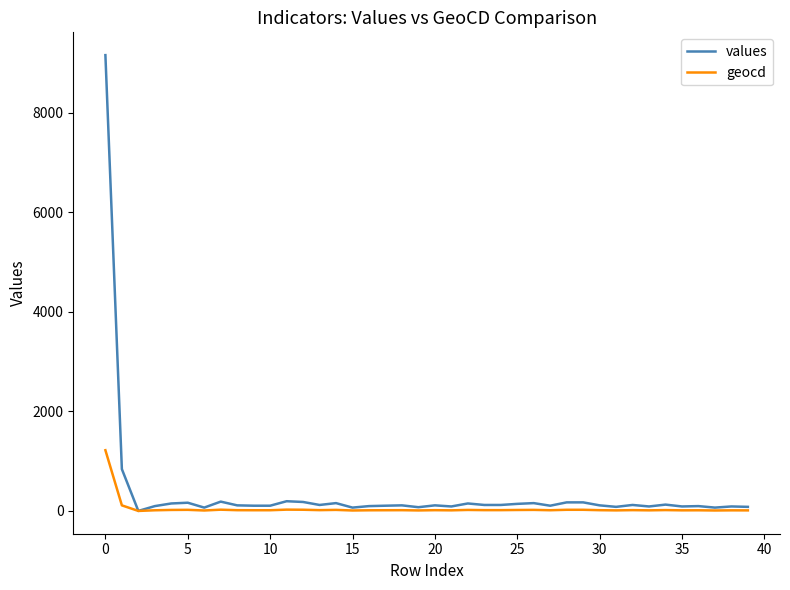

Rank the series by their maximum value, from lowest to highest.

geocd, values